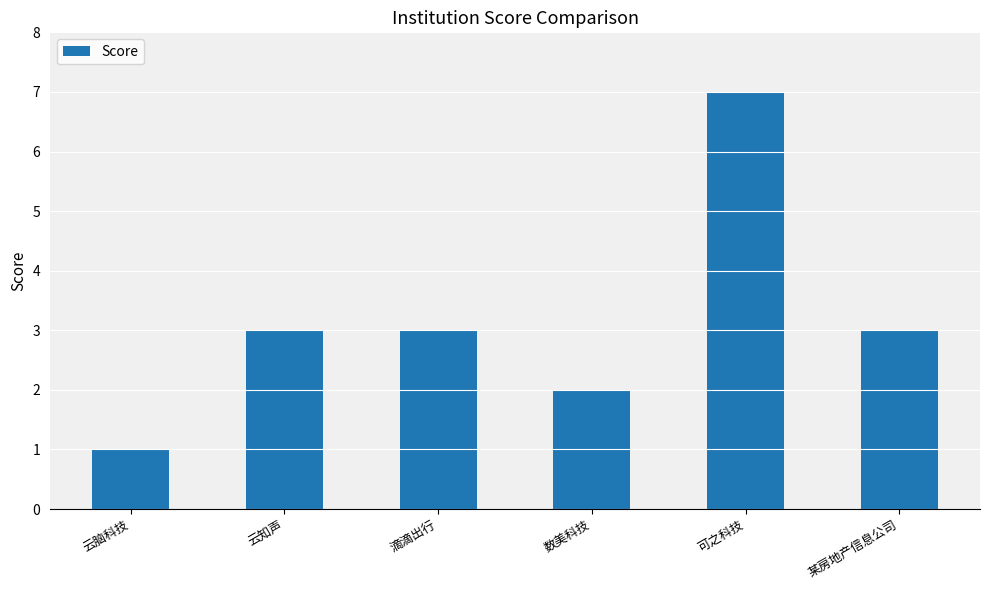

Reading left to right, extract all data points from this chart.

云脑科技=1	云知声=3	滴滴出行=3	数美科技=2	可之科技=7	某房地产信息公司=3